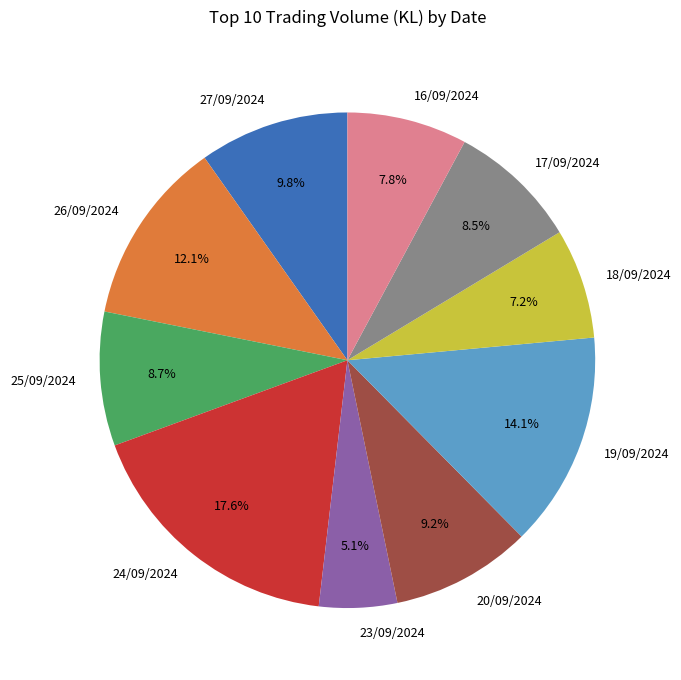

How many slices are in this pie chart?

10